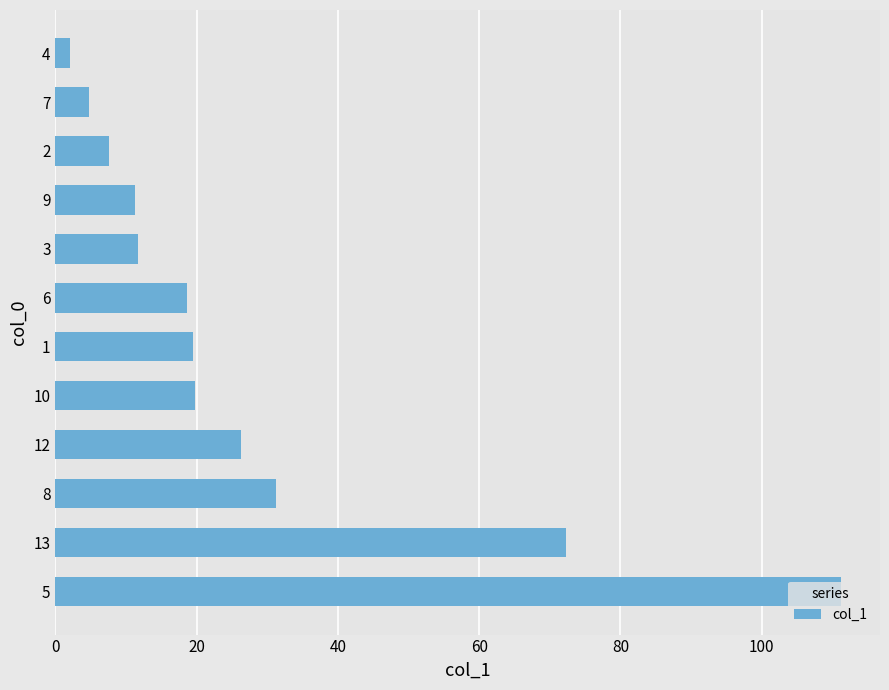

What is the average value?

28.0